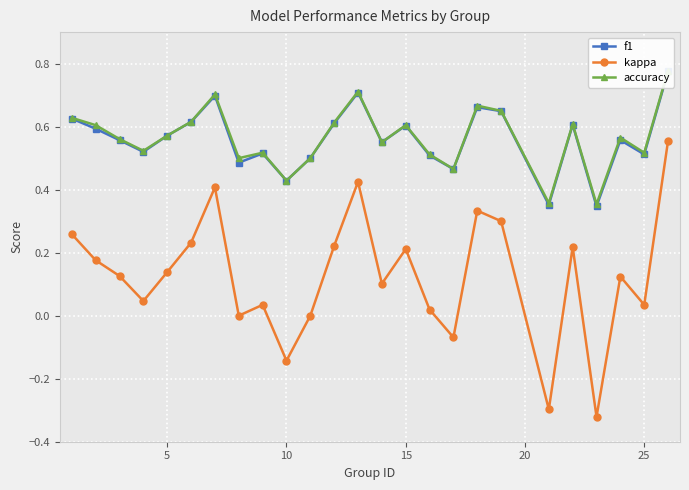

Reading right to left, list all the values displayed in this chart.

f1: 0.8	0.5	0.6	0.3	0.6	0.4	0.6	0.7	0.5	0.5	0.6	0.6	0.7	0.6	0.5	0.4	0.5	0.5	0.7	0.6	0.6	0.5	0.6	0.6	0.6
kappa: 0.6	0.0	0.1	-0.3	0.2	-0.3	0.3	0.3	-0.1	0.0	0.2	0.1	0.4	0.2	0.0	-0.1	0.0	0.0	0.4	0.2	0.1	0.0	0.1	0.2	0.3
accuracy: 0.8	0.5	0.6	0.4	0.6	0.4	0.7	0.7	0.5	0.5	0.6	0.6	0.7	0.6	0.5	0.4	0.5	0.5	0.7	0.6	0.6	0.5	0.6	0.6	0.6